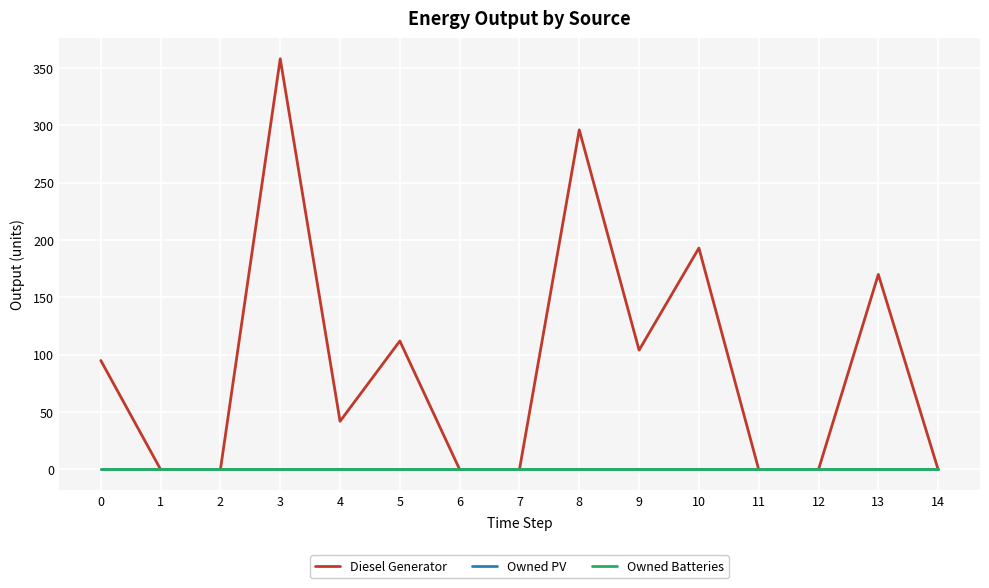

Is this an area chart (filled region under the line)?

No